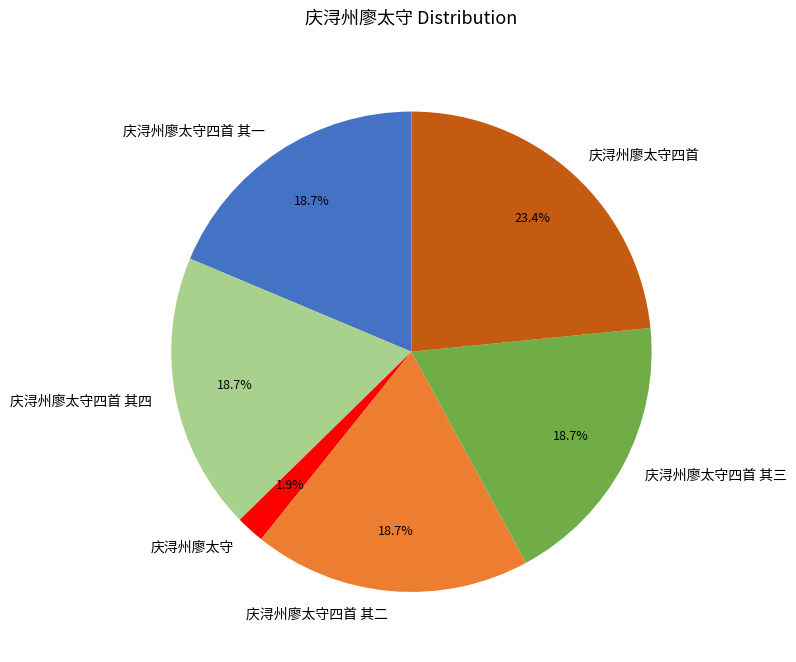

How much of the chart is everything except 庆浔州廖太守四首 其一?

81.3%